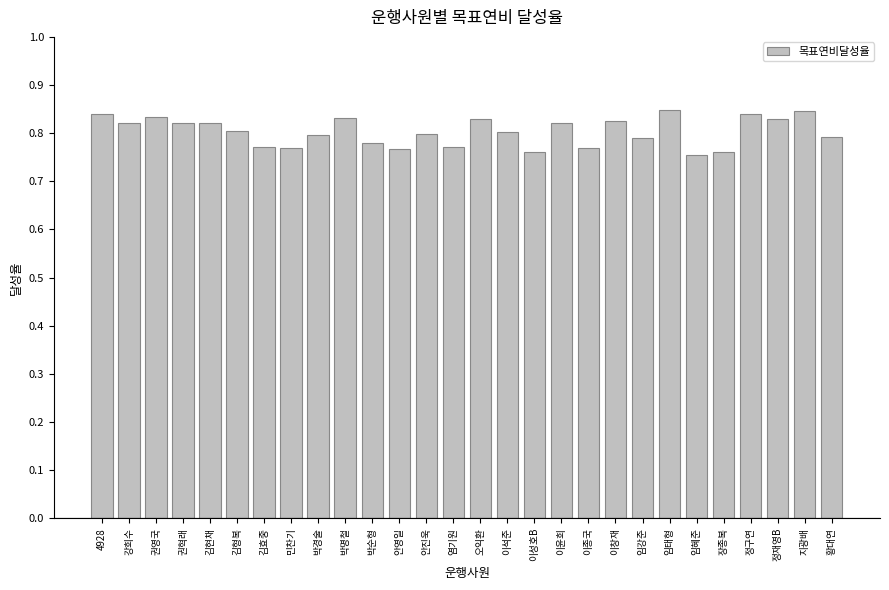

What is the sum of the values at 염기원 and 오익환?

1.6